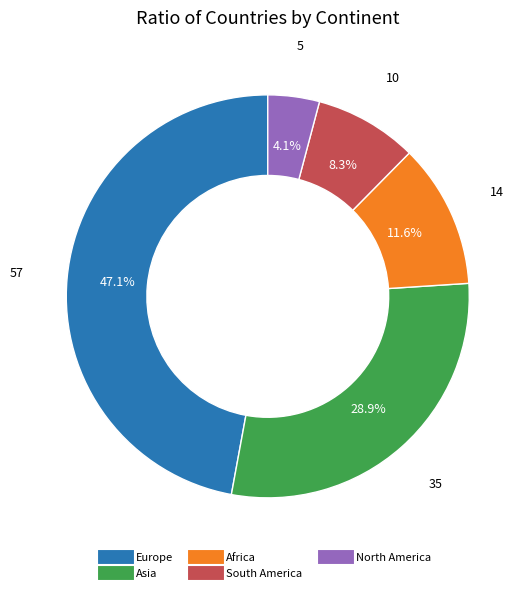

What portion of the pie excludes Africa?

88.4%